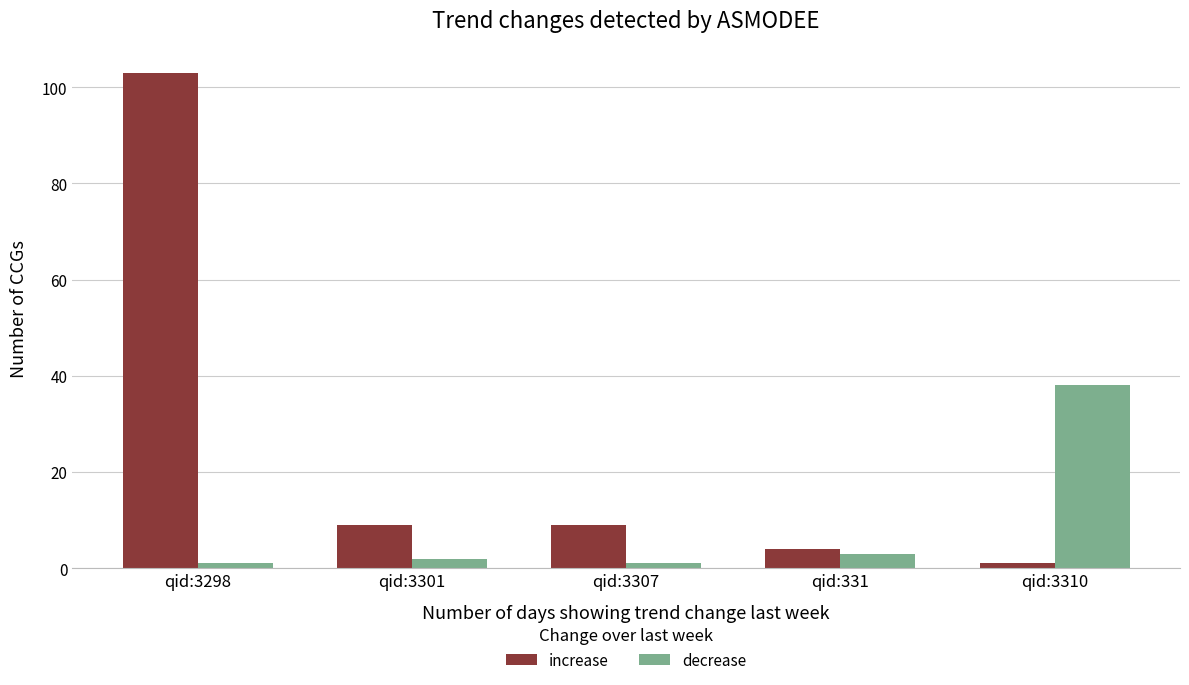

True or false: decrease has a value of 52 at qid:3310.

False